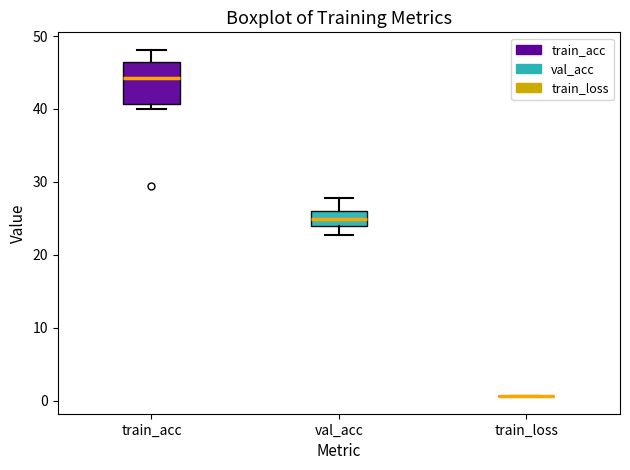

Where does the upper whisker of the box for train_acc end on the y-axis? The values are not printed on the chart, so give them approximately, as read against the axis.

48